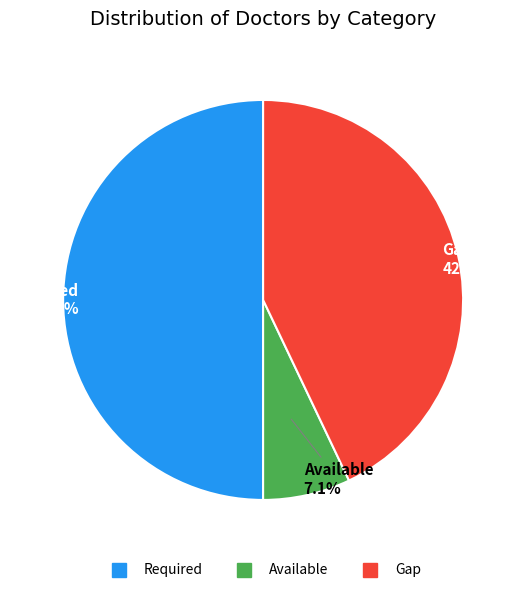

What is the largest slice in the pie chart?

Required